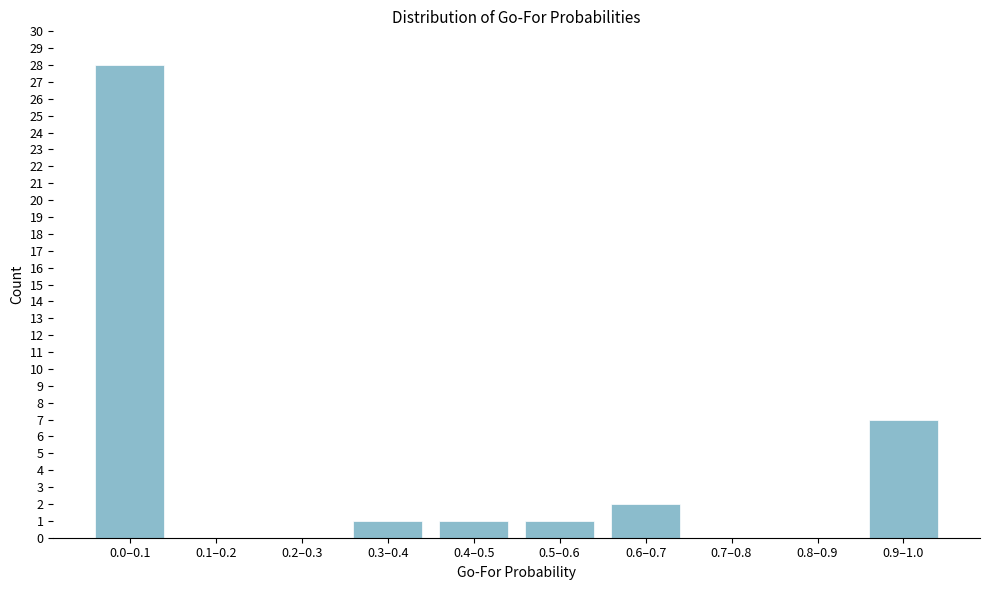

Reading left to right, what are all the values shown in this chart?

0.0–0.1=28	0.1–0.2=0	0.2–0.3=0	0.3–0.4=1	0.4–0.5=1	0.5–0.6=1	0.6–0.7=2	0.7–0.8=0	0.8–0.9=0	0.9–1.0=7